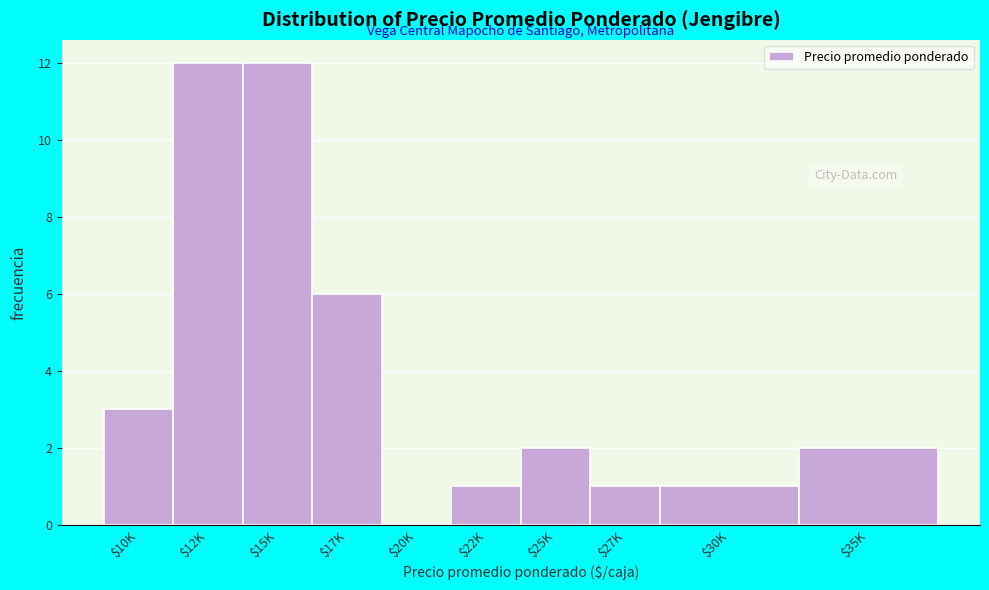

What is the sum of all values?

40